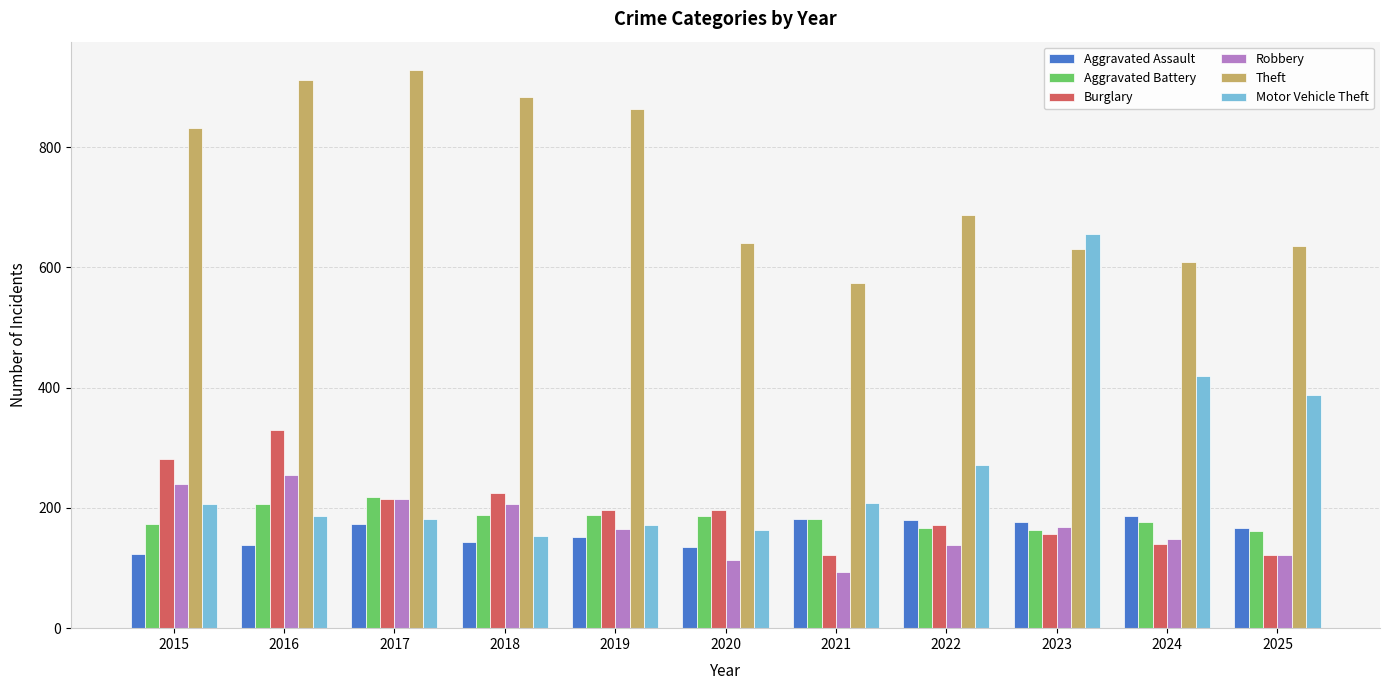

What is the lowest value of the Robbery series?

93